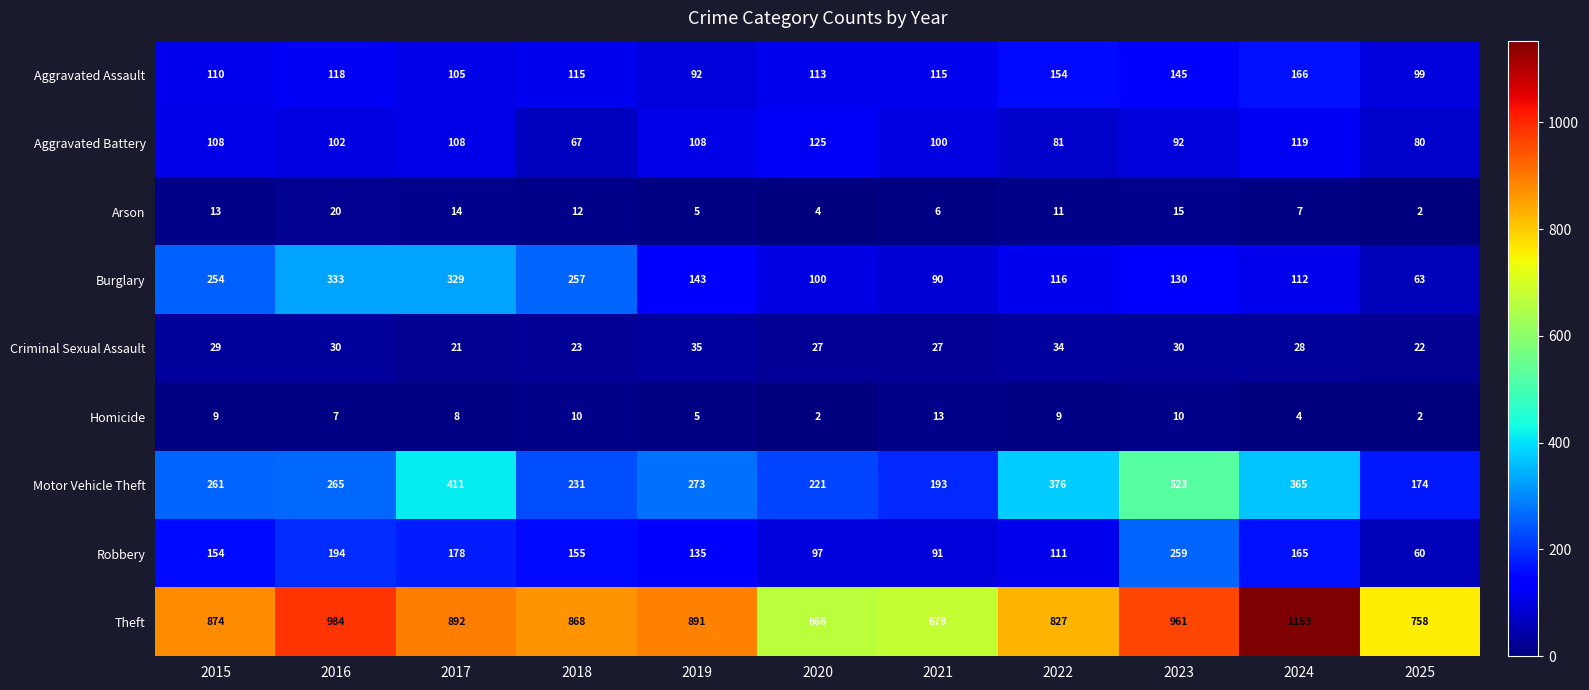

Between 2015 and 2021, which series saw the biggest shift?

Theft